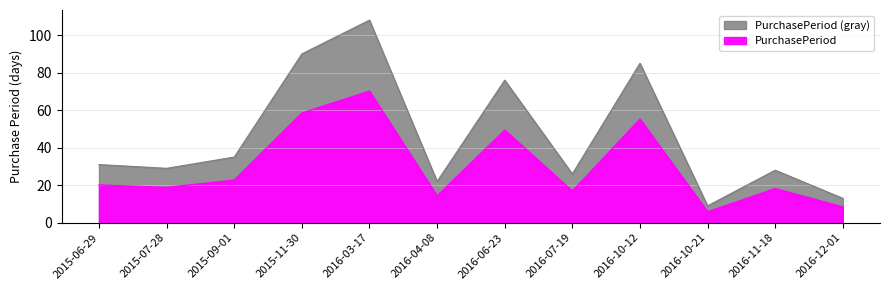

Count the number of categories in the chart.

12